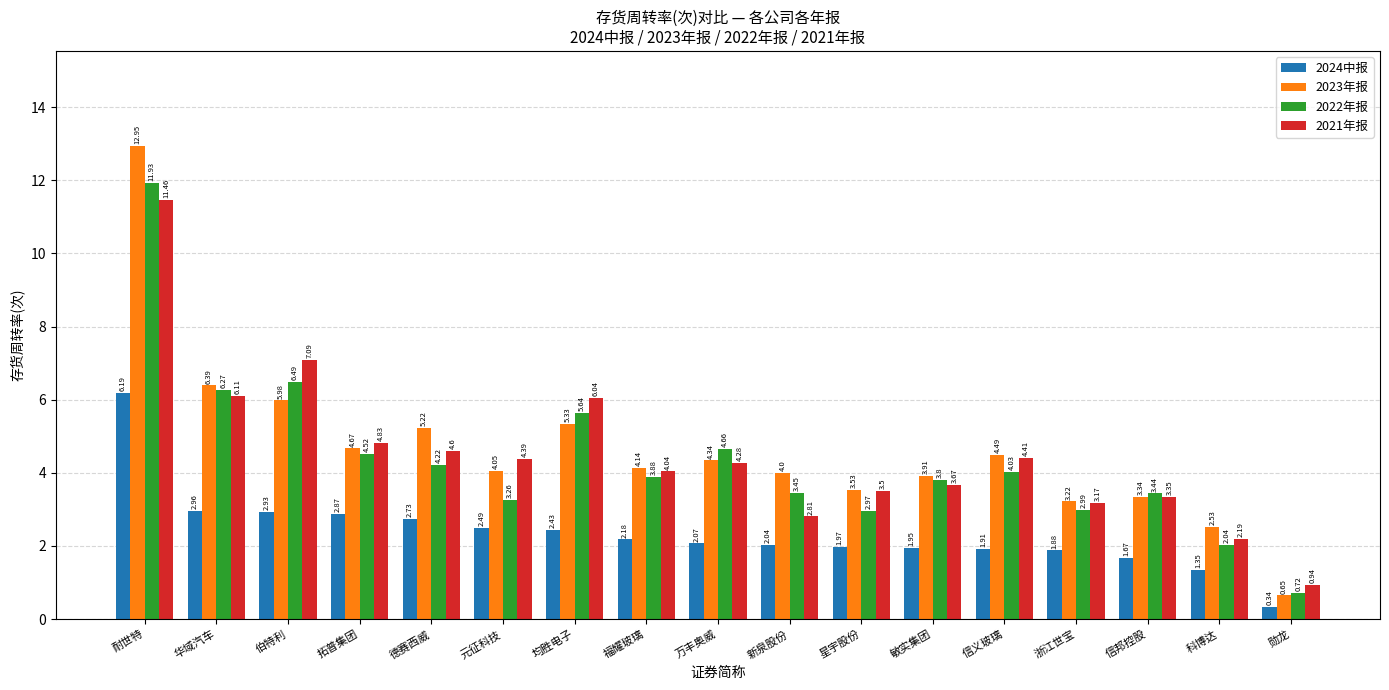

Where does the 2023年报 series first go above 4?

耐世特